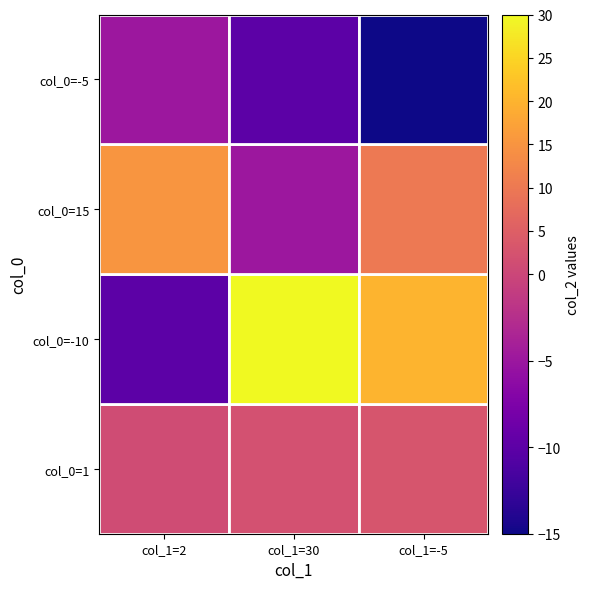

The row2 series shows 33 at 2. True or false?

False